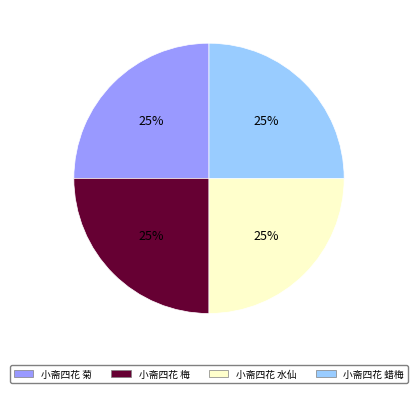

Is there a majority slice in this chart?

No